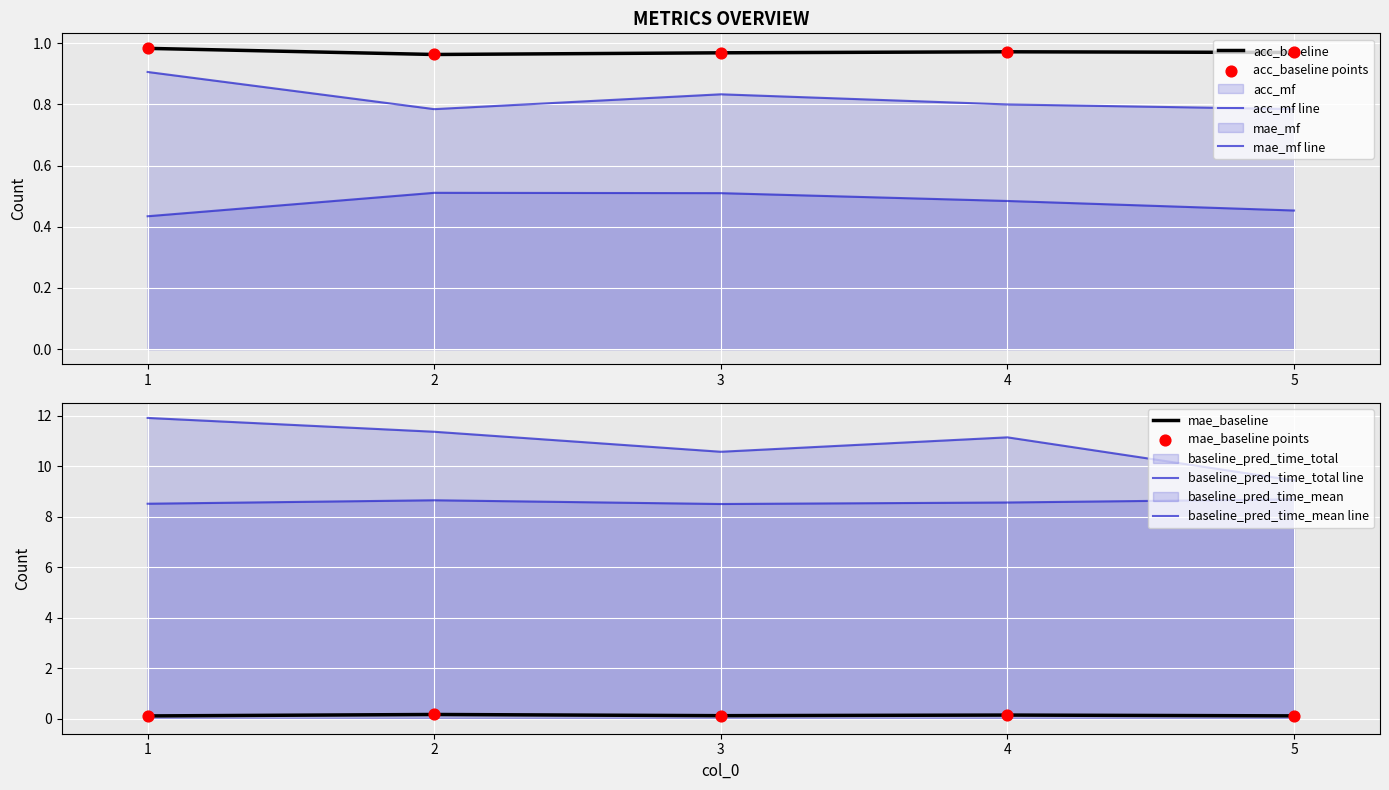

What is the total value across all series at 2?

22.4